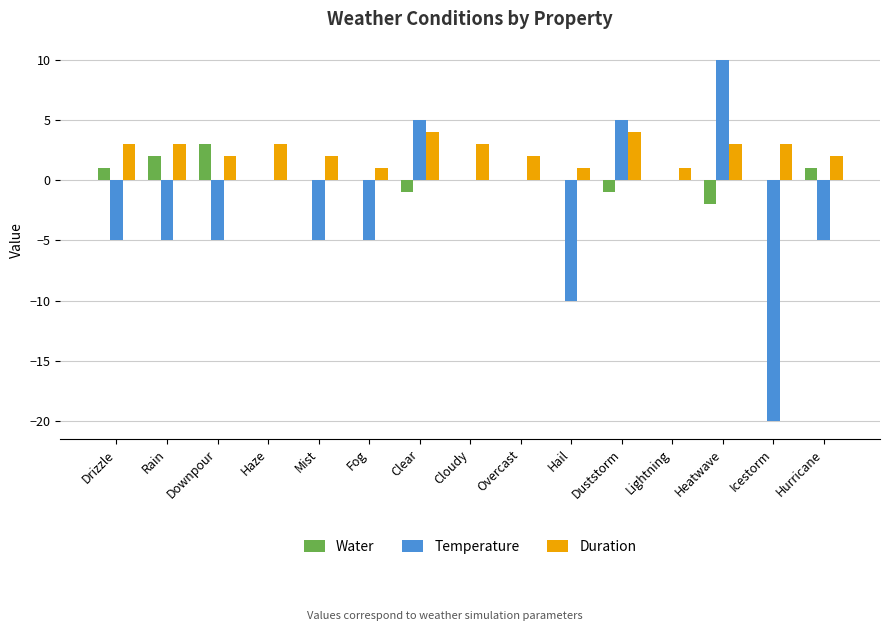

What is the sum of all Duration values?

37